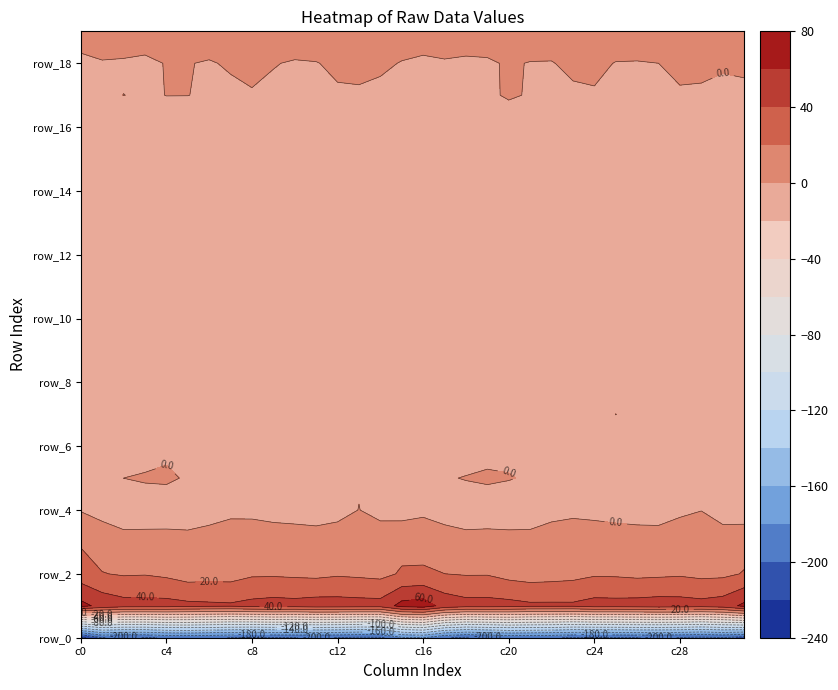

What is the sum of all row_19 values?

418.6